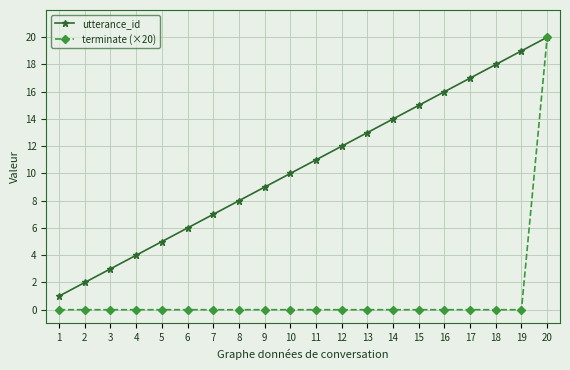

Reading left to right, extract all data points from this chart.

utterance_id: 1=1	2=2	3=3	4=4	5=5	6=6	7=7	8=8	9=9	10=10	11=11	12=12	13=13	14=14	15=15	16=16	17=17	18=18	19=19	20=20
terminate (×20): 1=0	2=0	3=0	4=0	5=0	6=0	7=0	8=0	9=0	10=0	11=0	12=0	13=0	14=0	15=0	16=0	17=0	18=0	19=0	20=20